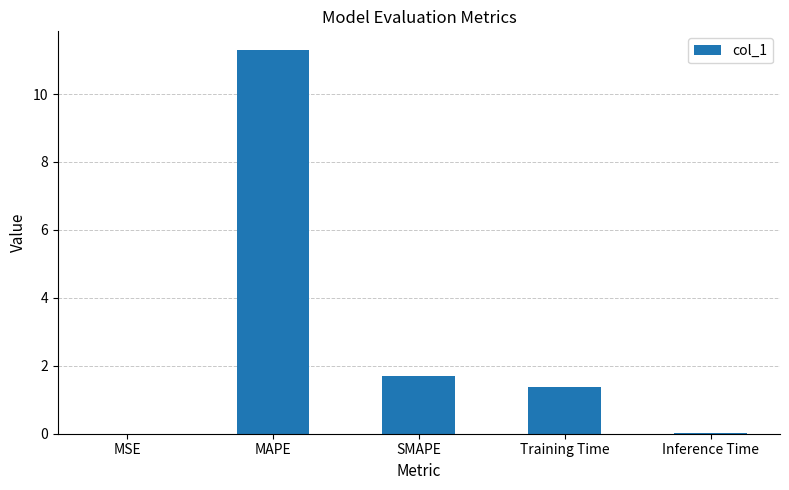

What is the change in value from MSE to Training Time?

+1.4